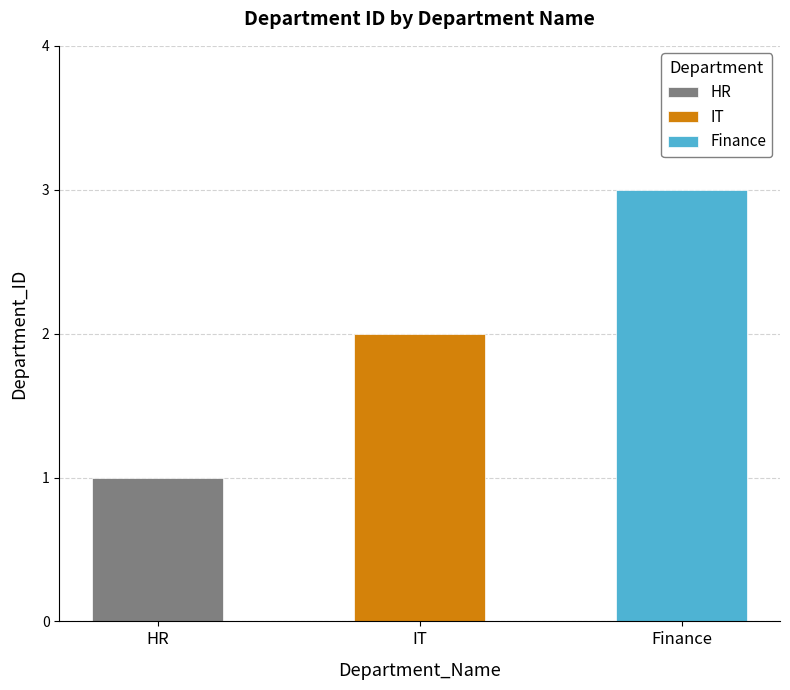

Reading left to right, transcribe all the data shown in this chart.

1	2	3